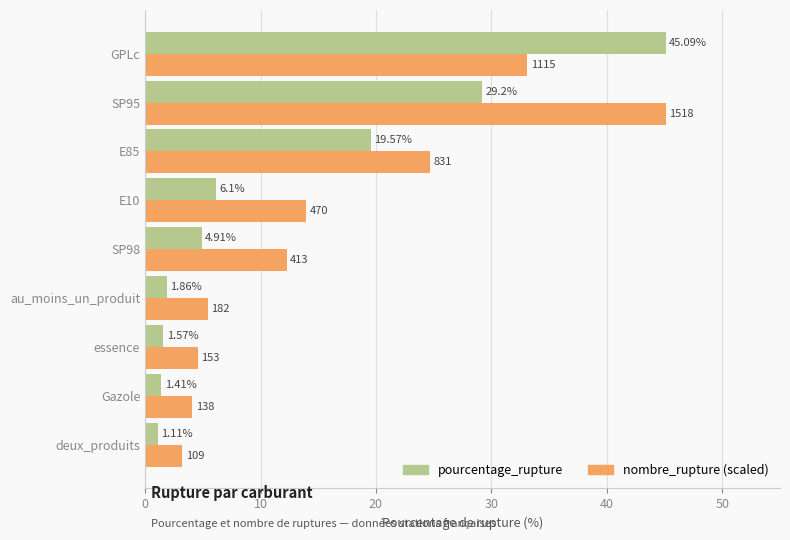

At which category is the sum across all series the highest?

GPLc